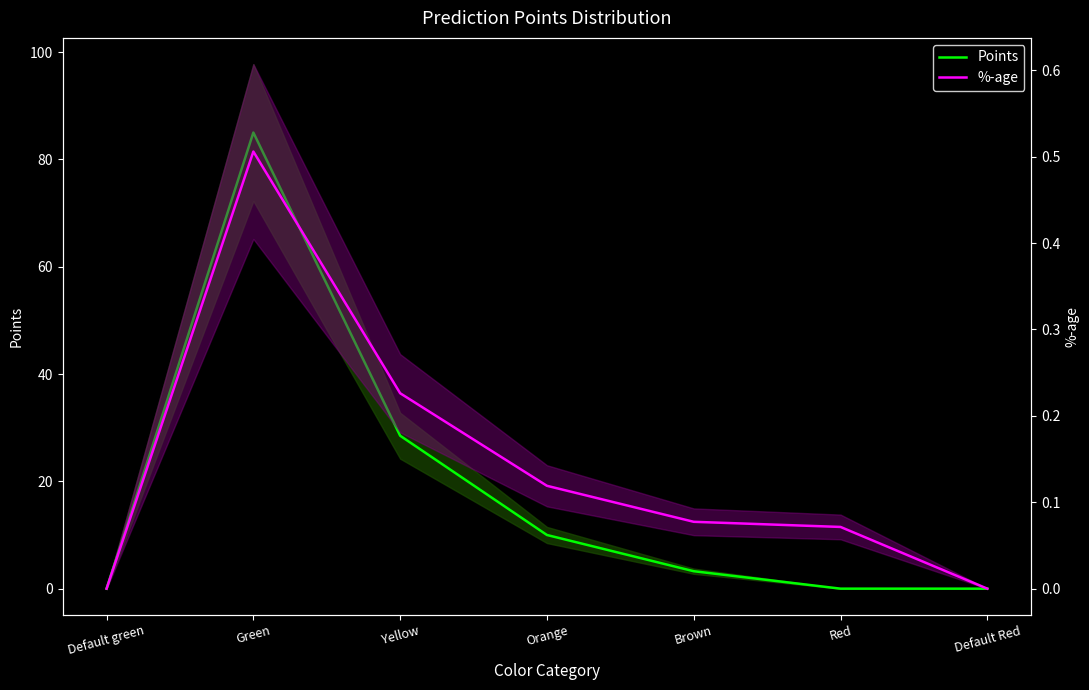

Which category has the highest value across all series?

Green